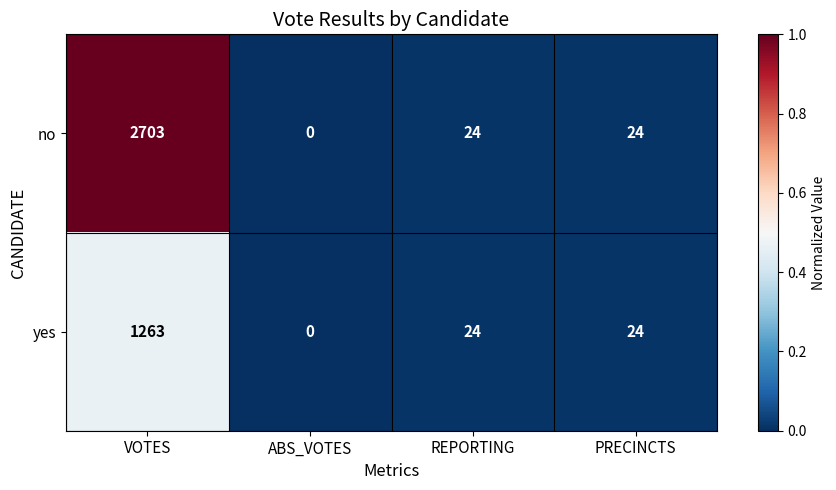

Which series has the largest total across all categories?

no